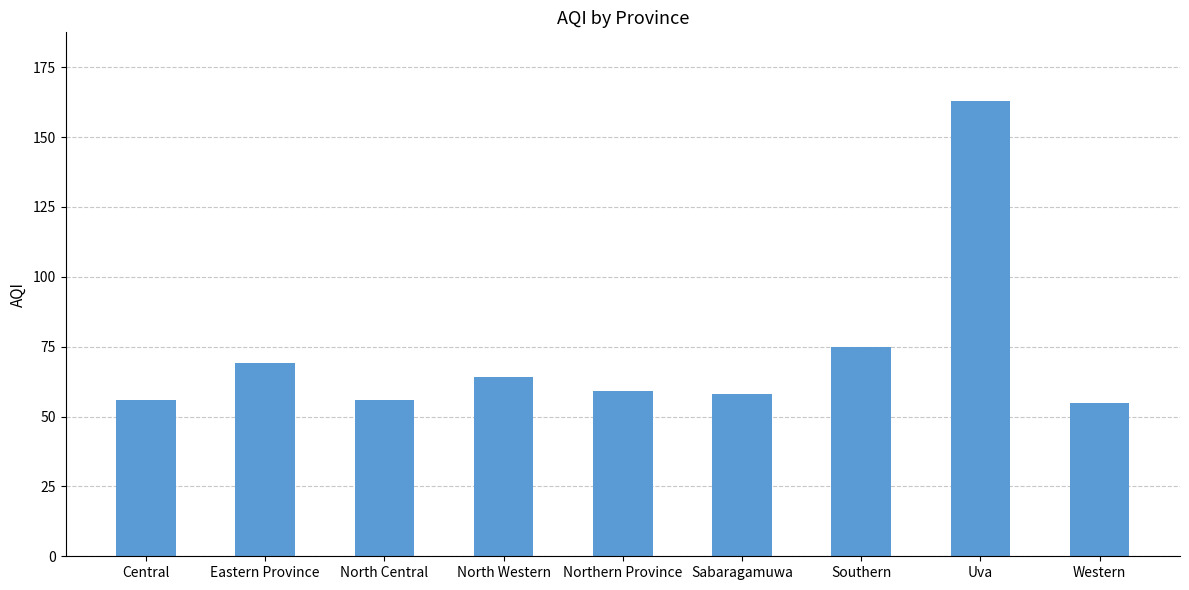

What position from the right is Eastern Province?

8